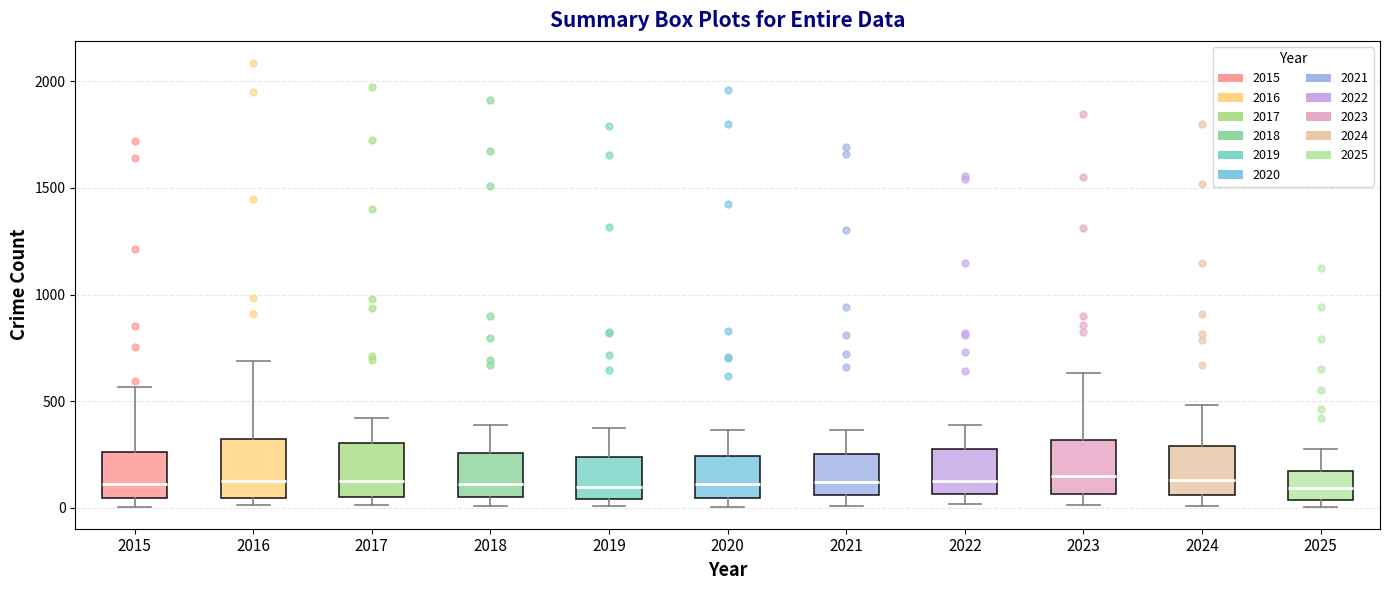

Where is the upper edge of the box at x = 2015 on the y-axis? The values are not printed on the chart, so give them approximately, as read against the axis.

250